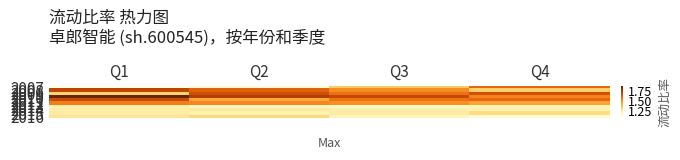

At which category does the chart reach its peak across all series?

Q1